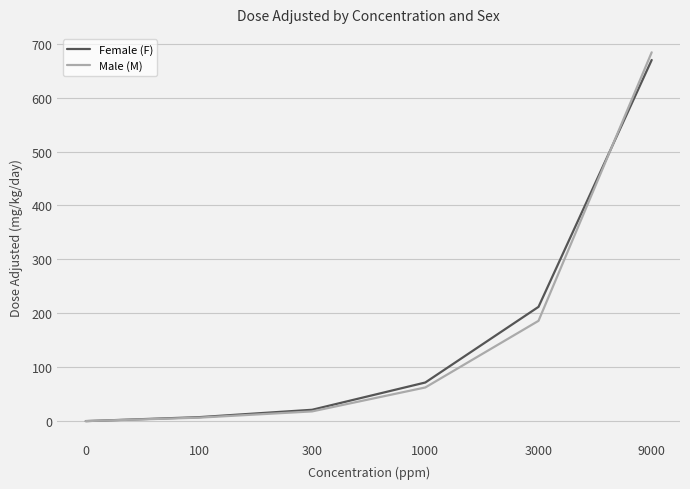

What is the maximum value shown in the chart?

684.0